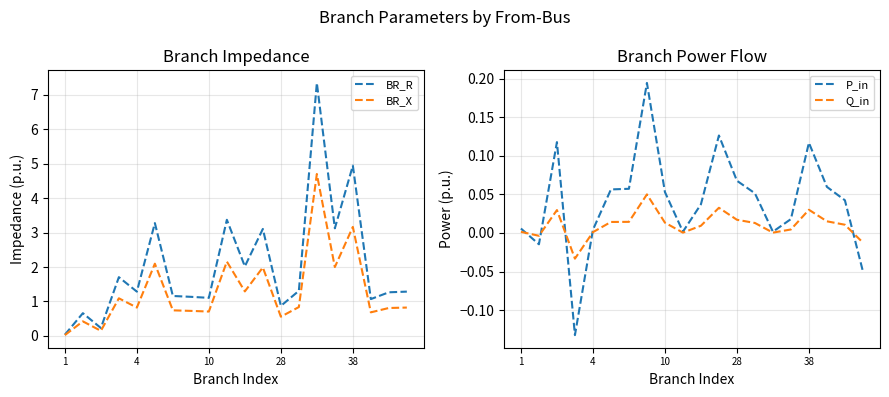

What is the sum of all P_in values?

0.8